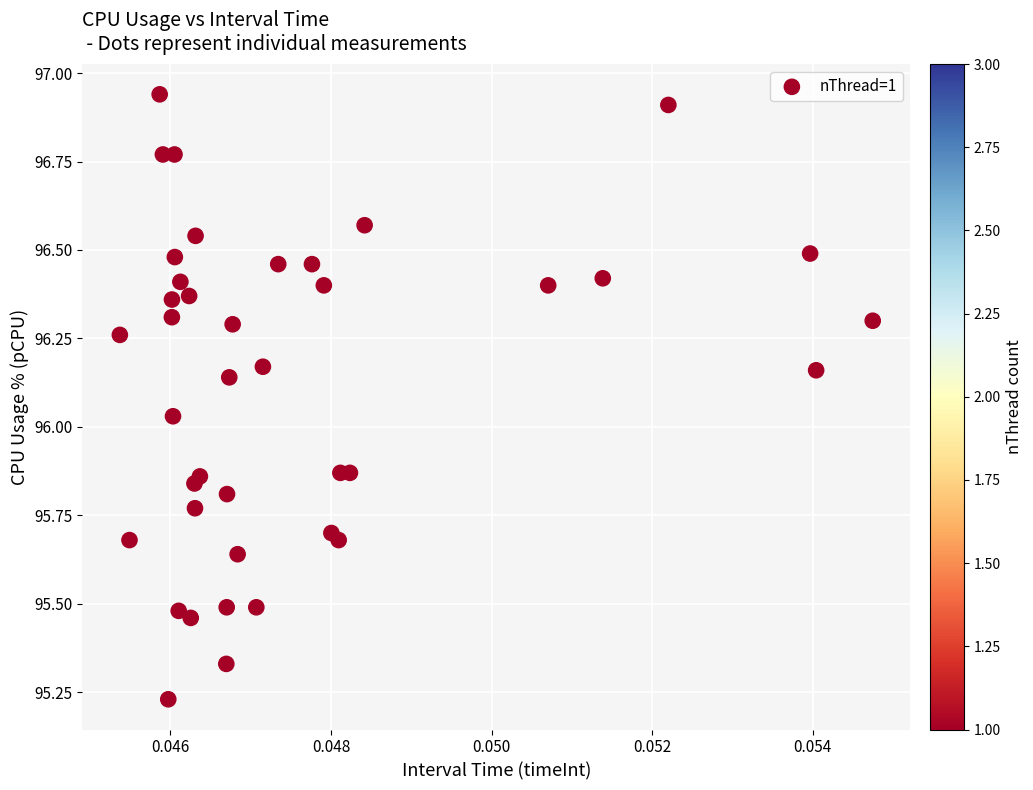

What is the range of Y values (max minus min)?

1.7